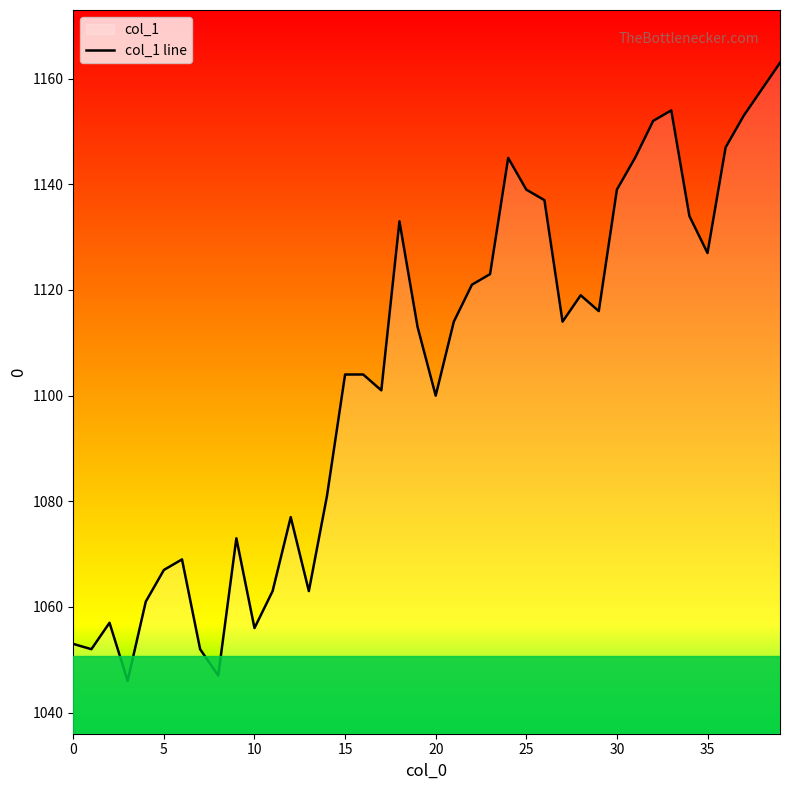

How many interior local valleys (lower than both neighbors) does the data have?

10